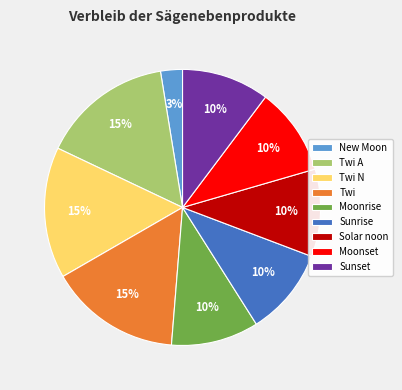

Is there a majority slice in this chart?

No